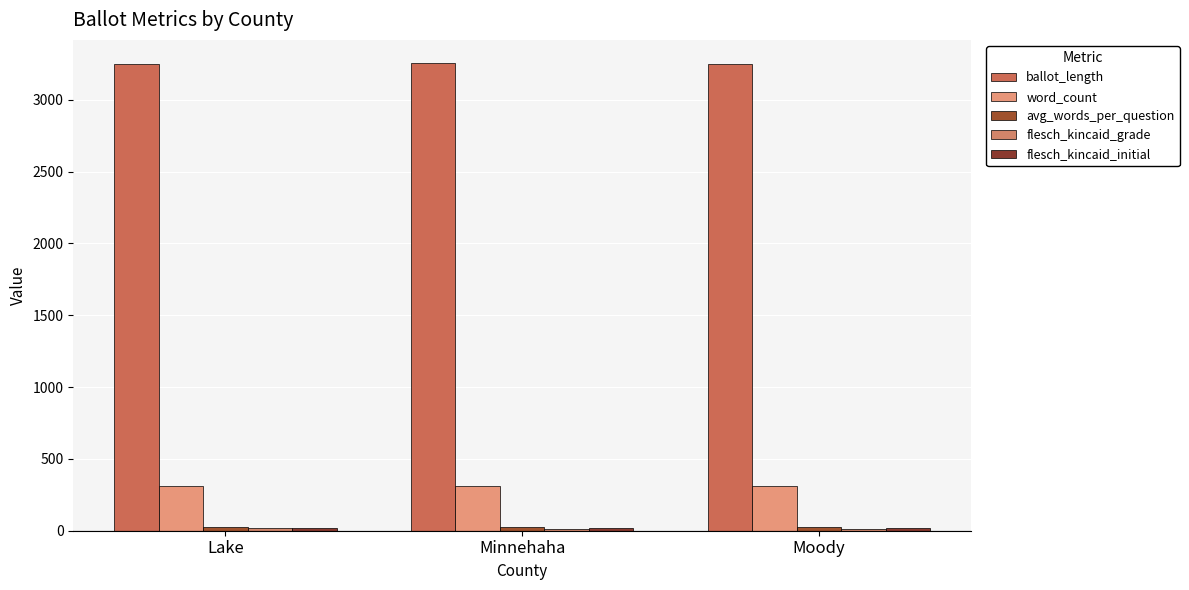

Is it true that word_count equals 547.2 at Minnehaha?

False